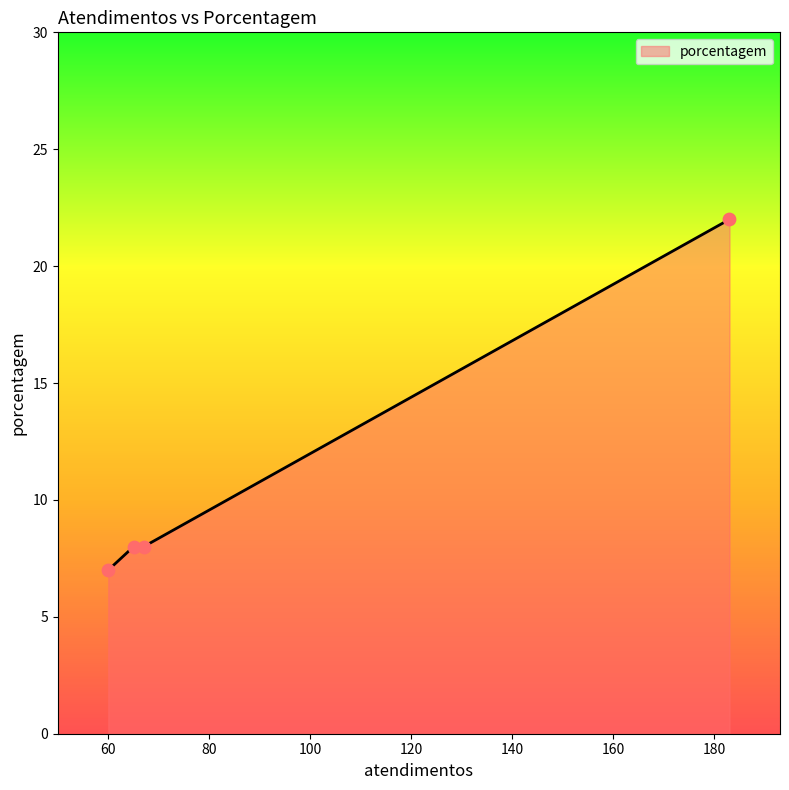

What is the difference between the maximum and minimum values?

15